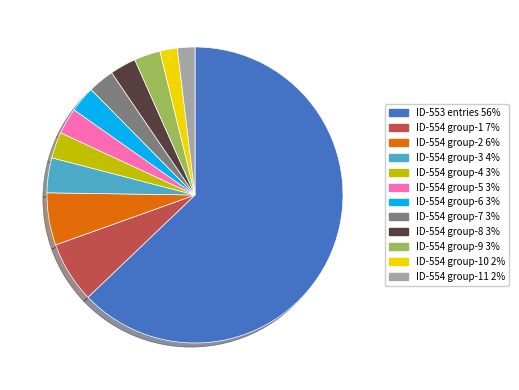

What is the ratio of the value at ID-554 group-2 6% to the value at ID-554 group-4 3%?

2.0